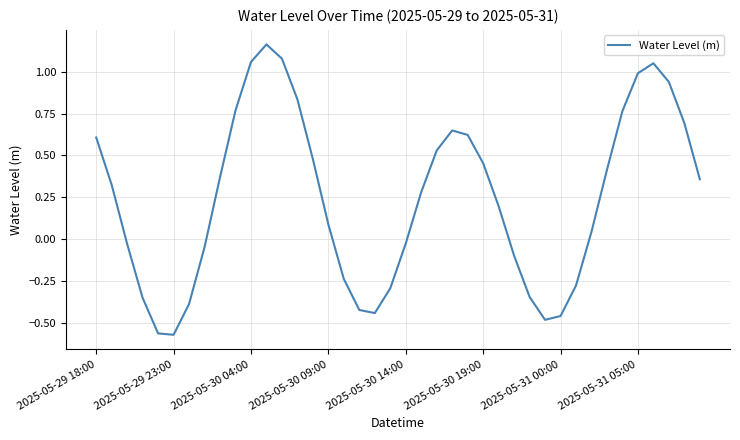

Is this an area chart (filled region under the line)?

No